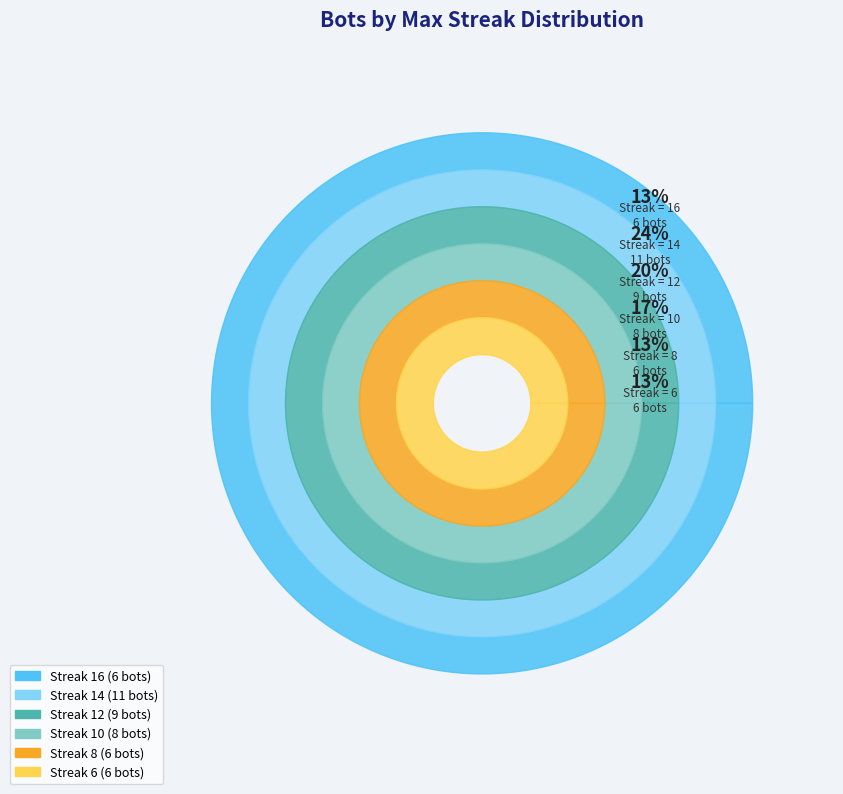

Do 14 and 8 together represent more than half of the pie?

No